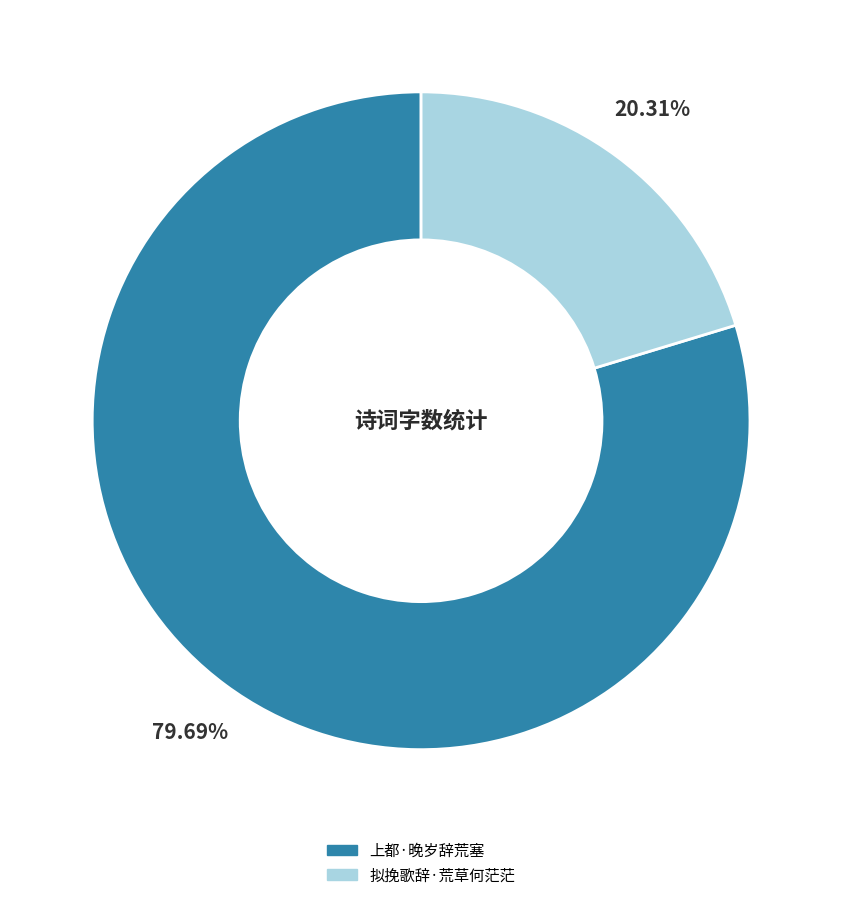

How much of the chart is everything except 拟挽歌辞·荒草何茫茫?

79.7%